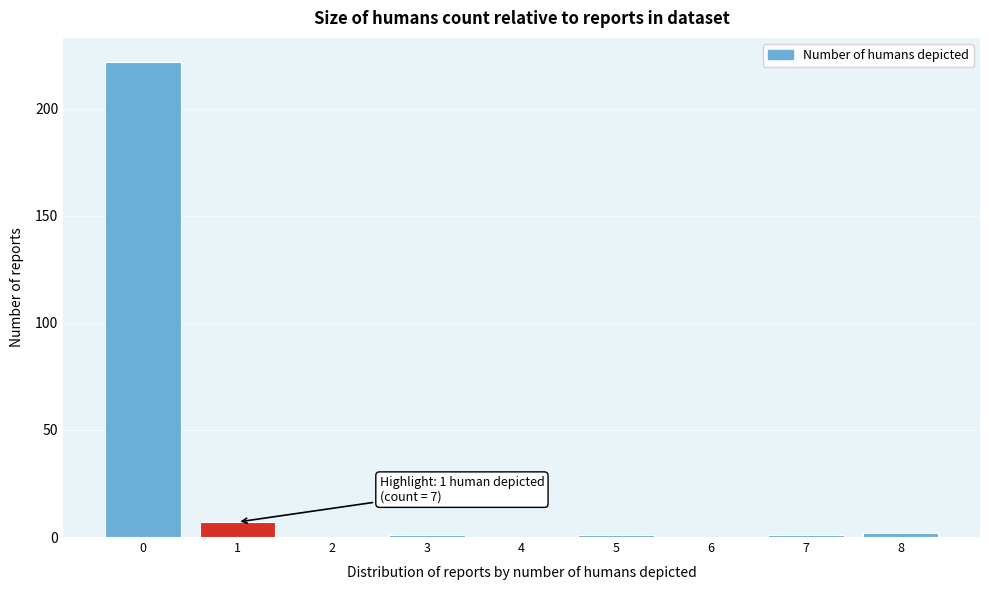

Reading left to right, extract all data points from this chart.

0=222	1=7	2=0	3=1	4=0	5=1	6=0	7=1	8=2